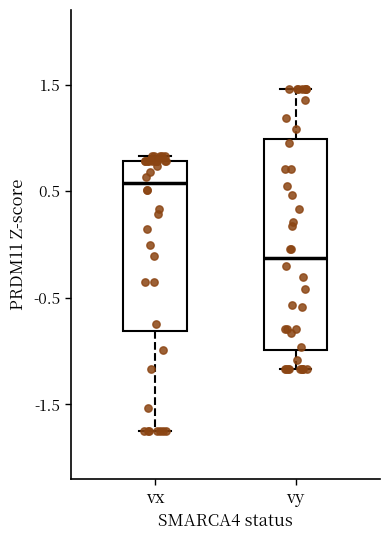

Which box's median line is the lowest?

vy